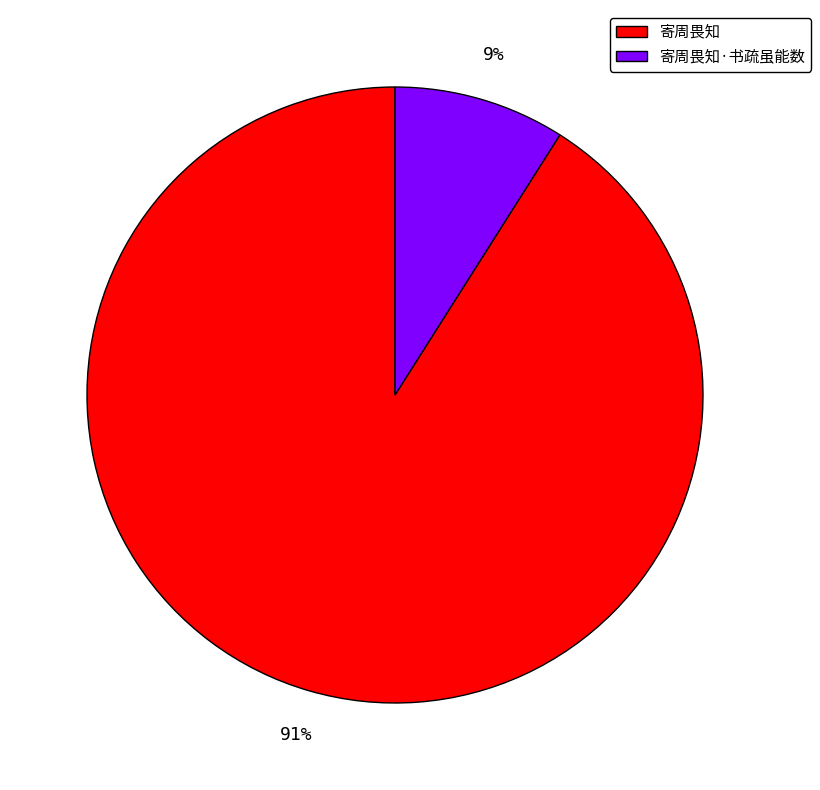

Is it true that 寄周畏知·书疏虽能数 is 9% of the pie?

True